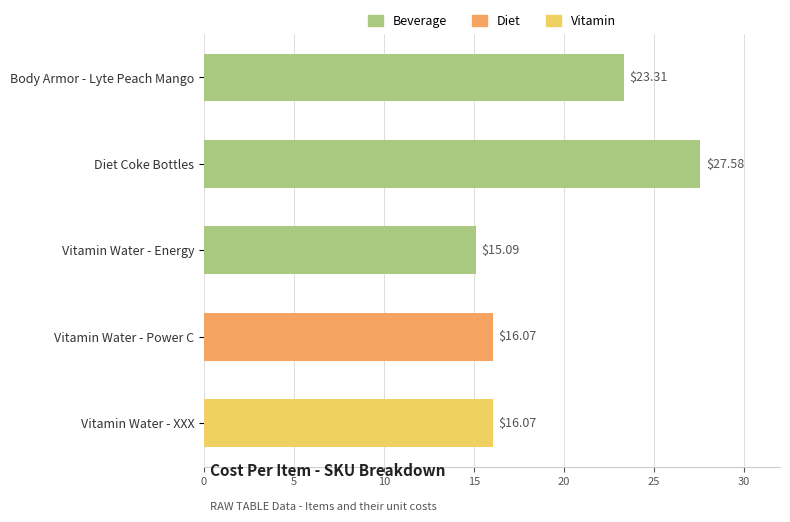

What is the ratio of the value at Body Armor - Lyte Peach Mango to the value at Diet Coke Bottles?

0.8